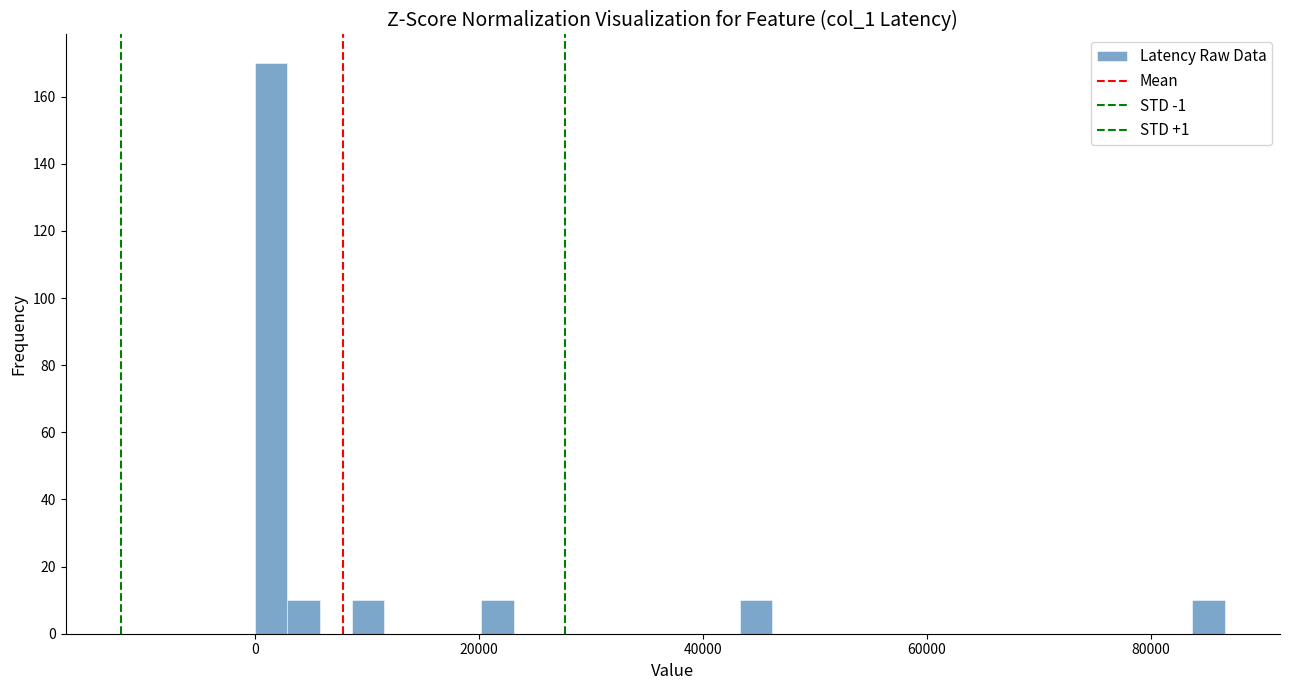

Read against the x-axis, roughly where is the centre of the tallest bar?

2000